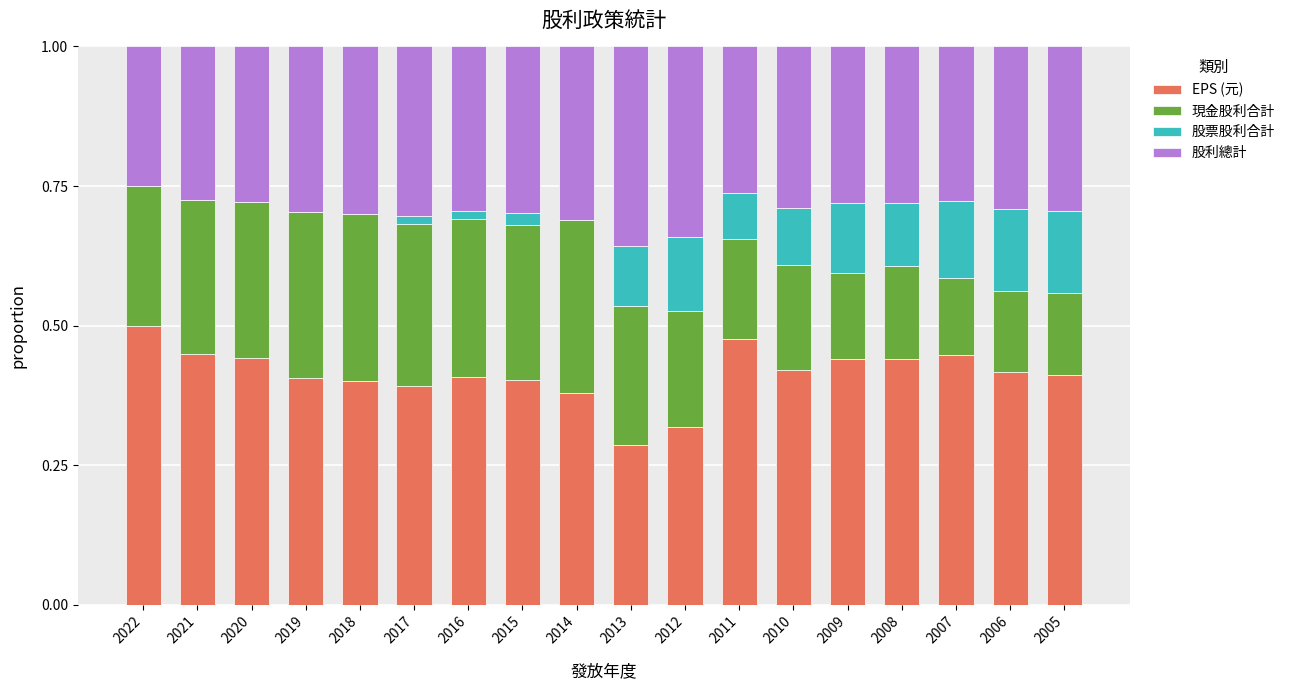

Which category has the highest value in the EPS (元) series?

2022